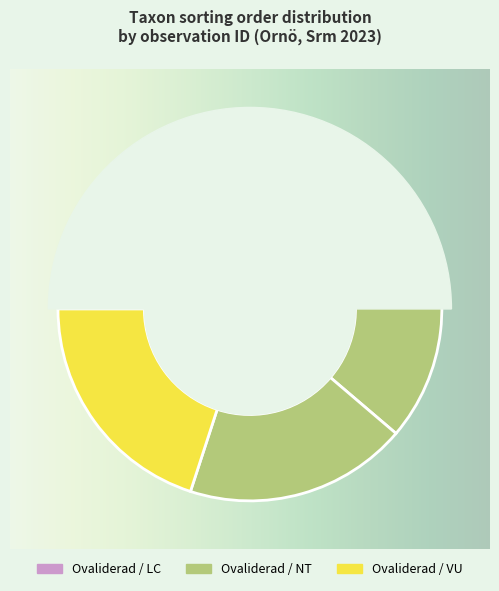

The 111804210 slice represents 4% of the pie. True or false?

False